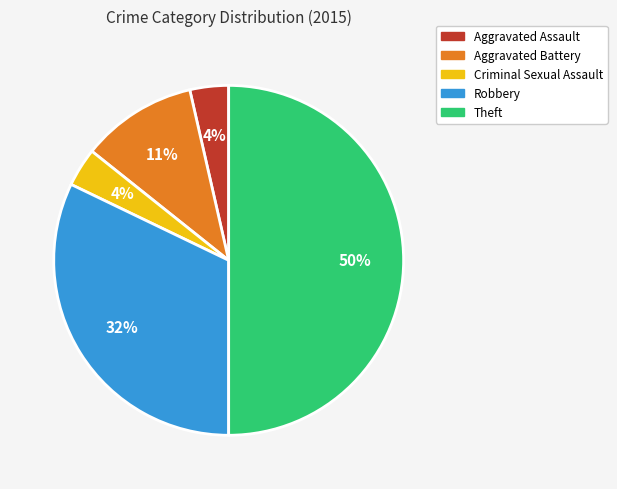

Combined, do Robbery and Theft account for over 50%?

Yes